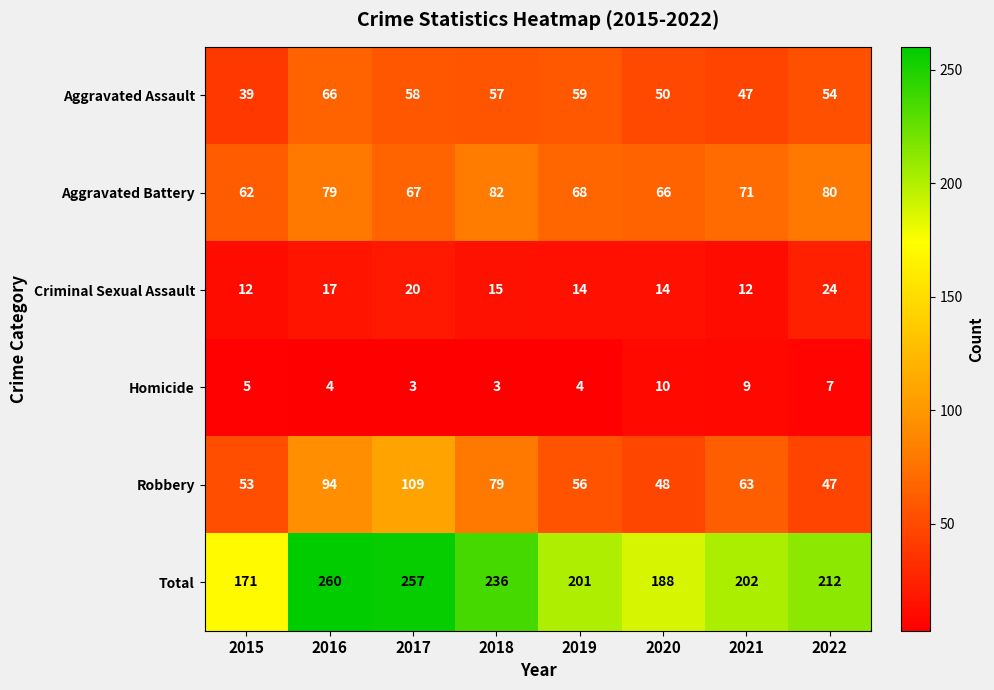

Which series changed the most between 2017 and 2022?

Robbery